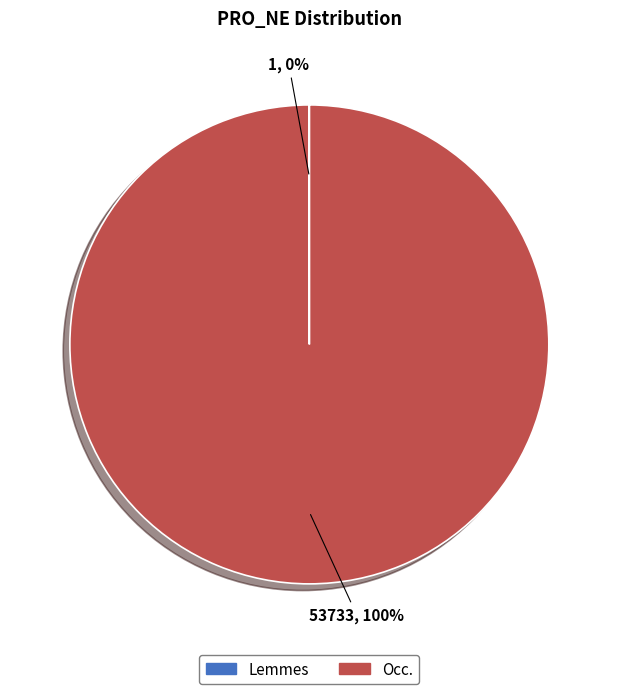

To the nearest percent, what is the difference between the largest and smallest slice percentages?

100%